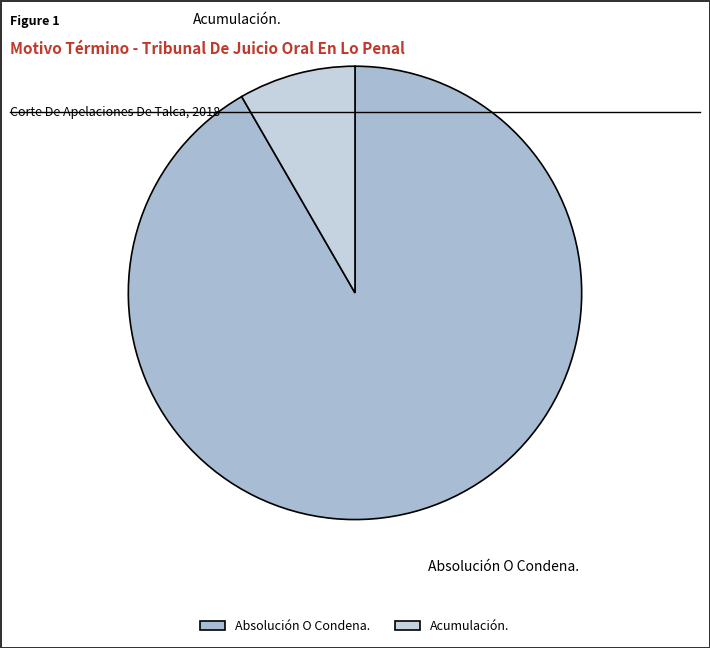

Is there any slice that represents more than half of the pie?

Yes